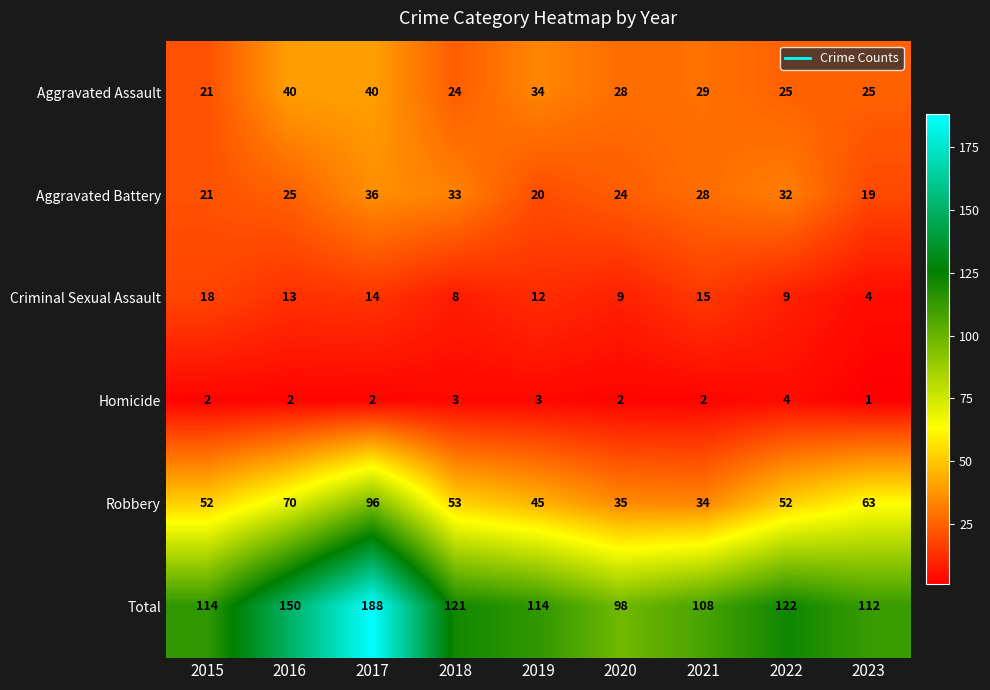

Which series has the largest range (max minus min)?

Total